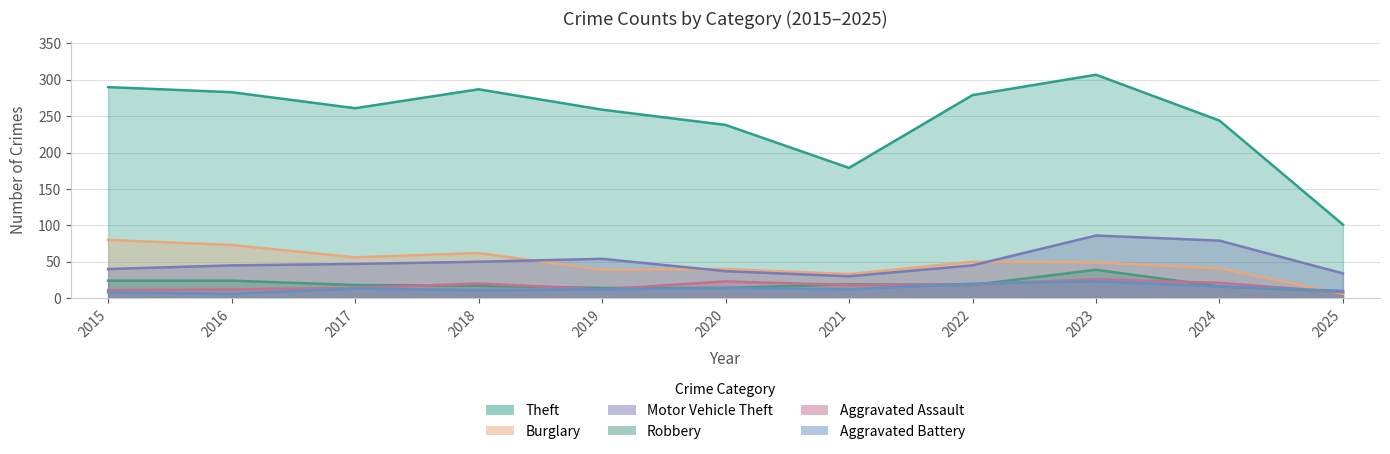

What is the lowest value of the Burglary series?

6